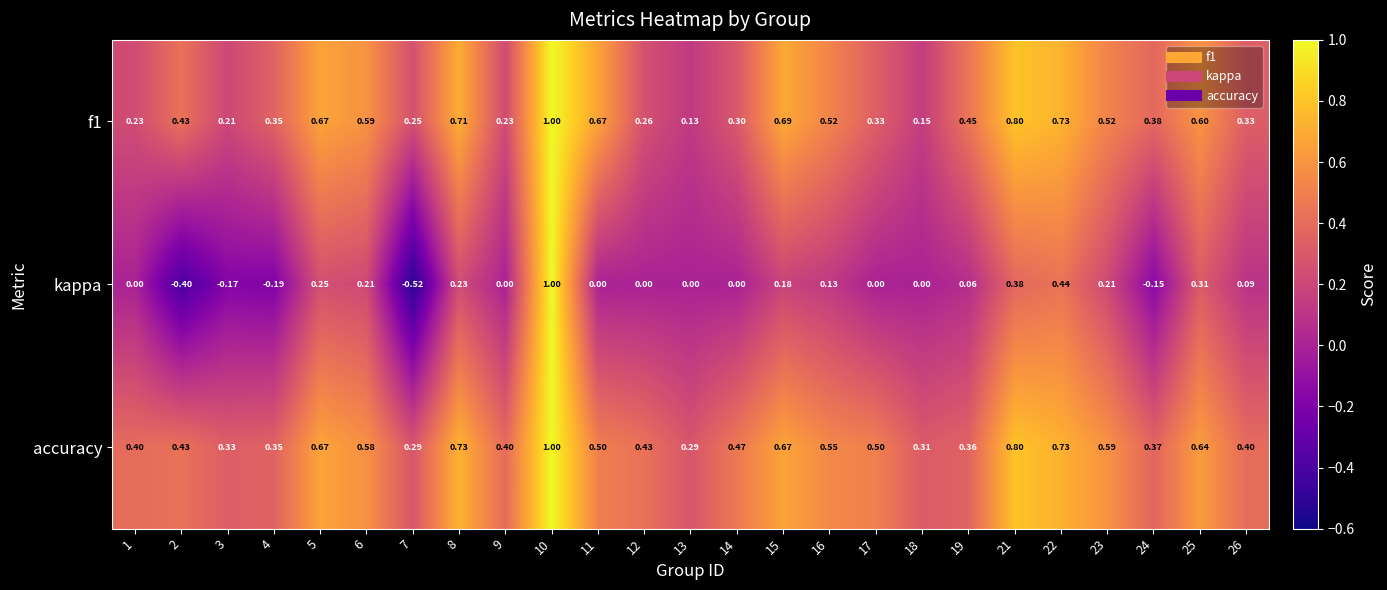

Which series has the largest total across all categories?

accuracy